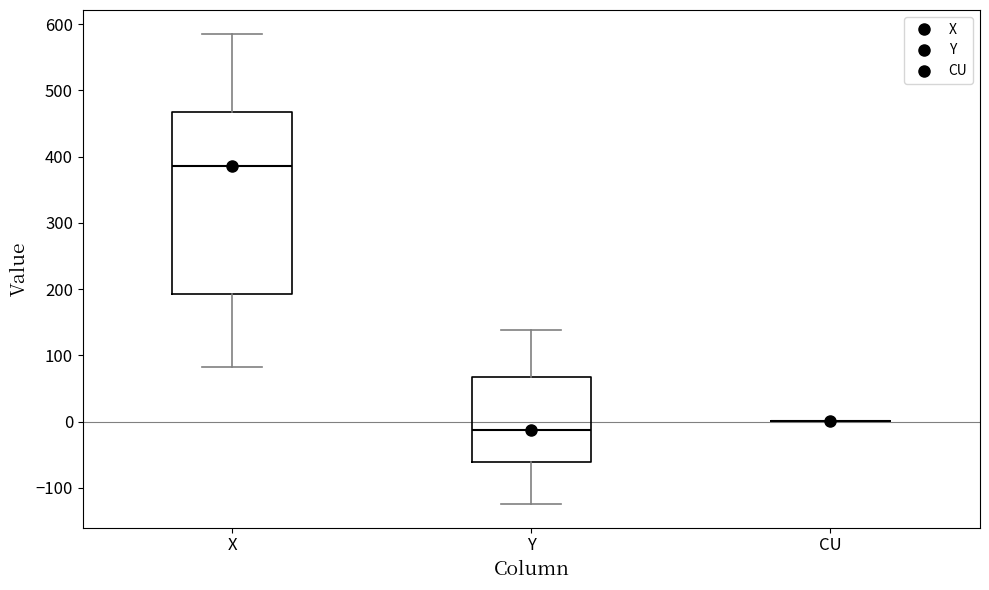

Reading left to right, read every box against the y-axis: the position of its median line, the range the box covers, and the ends of its whiskers. The values are not printed on the chart, so give them approximately, as read against the axis.

X: median 390, box 190 to 470, whiskers 80 to 590
Y: median -10, box -60 to 70, whiskers -120 to 140
CU: box collapsed to a line at 0, whiskers 0 to 0